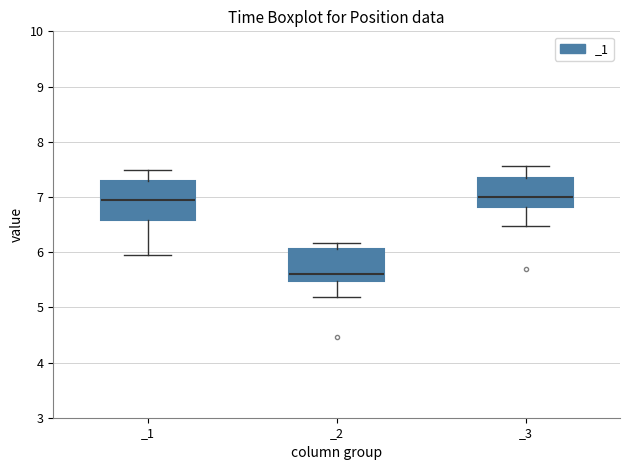

Reading left to right, transcribe this box plot: for each box, give where its median line is, the range the box spans, and where its two whiskers end, as read against the y-axis. The values are not printed on the chart, so give them approximately, as read against the axis.

_1: median 7.0, box 6.6 to 7.3, whiskers 5.9 to 7.5
_2: median 5.6, box 5.5 to 6.1, whiskers 5.2 to 6.2
_3: median 7.0, box 6.8 to 7.3, whiskers 6.5 to 7.6